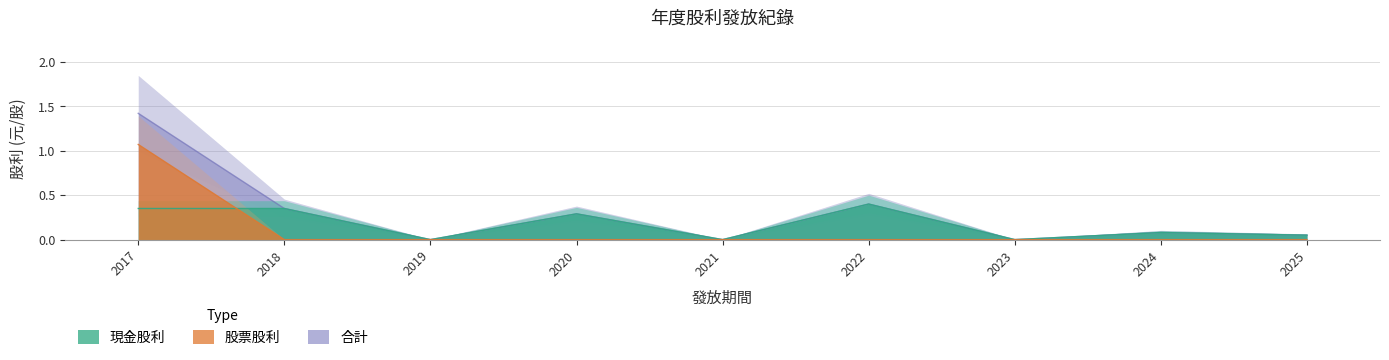

After their last crossing, which series has the higher values: 股票股利 or 現金股利?

現金股利